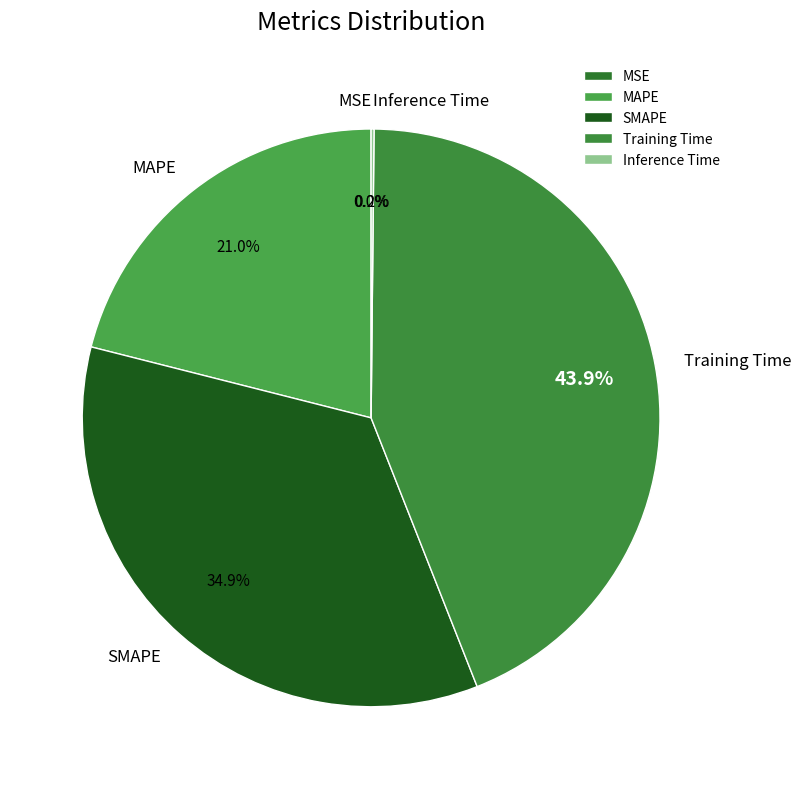

To the nearest percent, what percentage of the pie is SMAPE?

35%